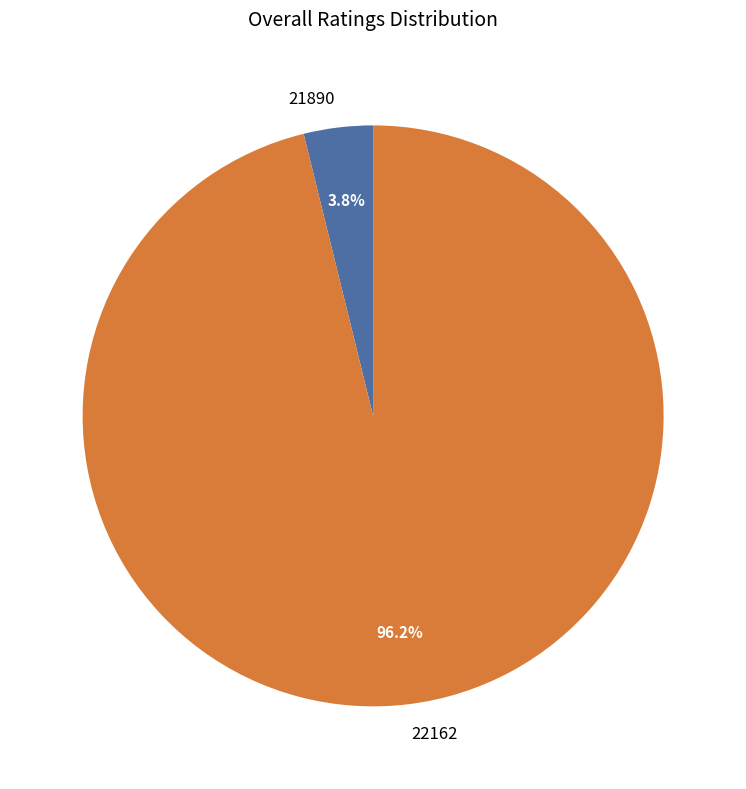

What percentage is the 21890 slice, to the nearest percent?

4%